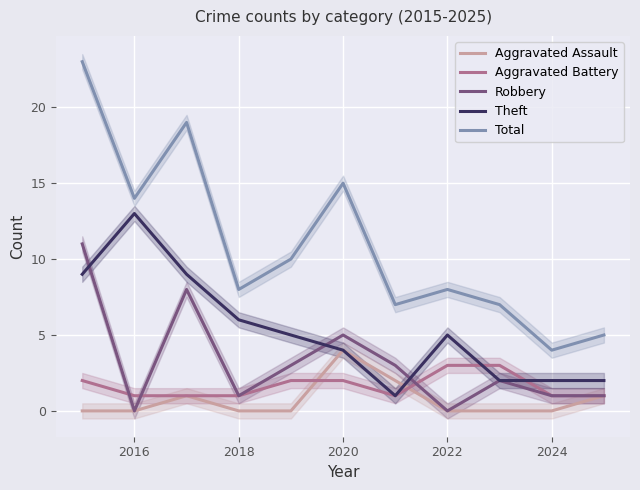

How many Aggravated Battery values are between 1 and 2?

9